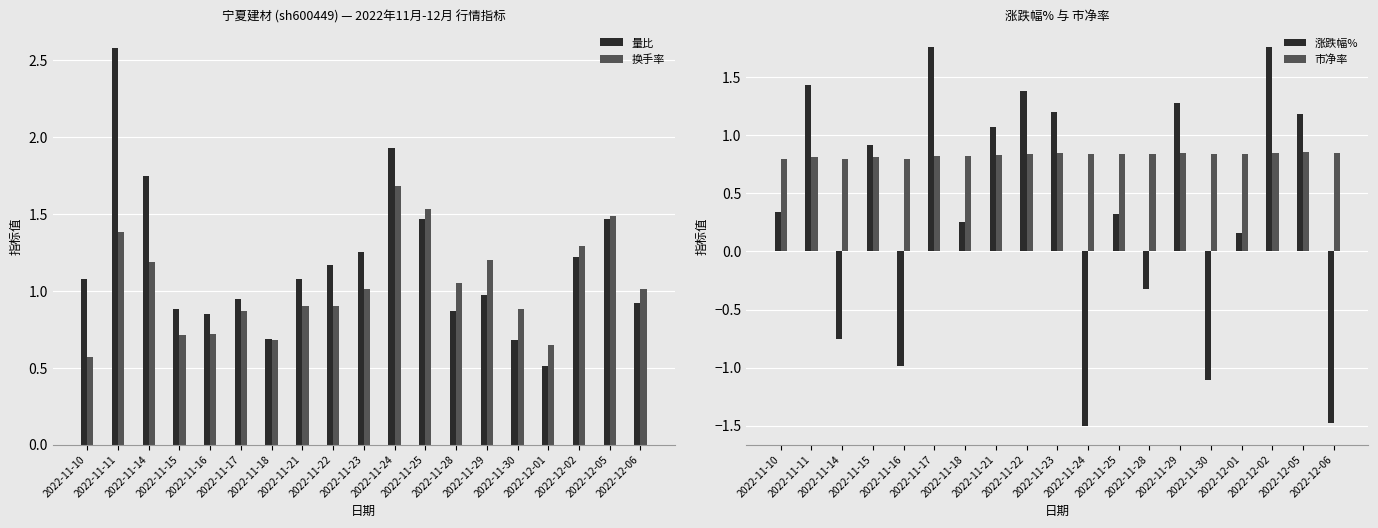

What position from the right is 2022-12-01?

4